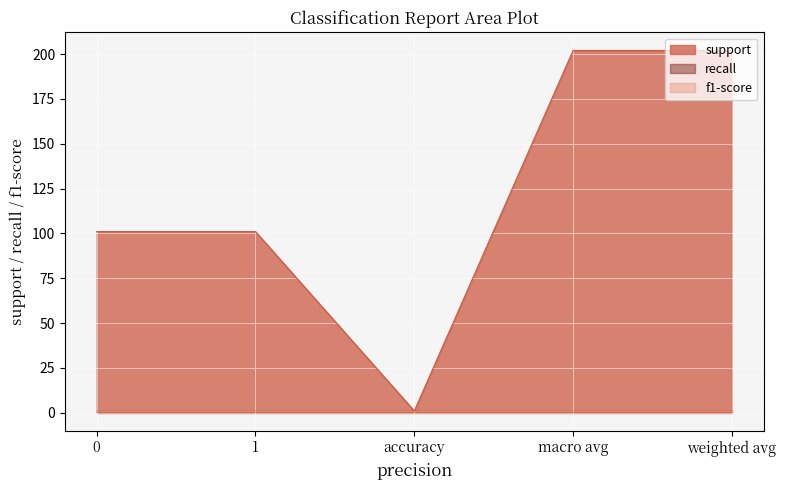

Between 0 and macro avg, which is larger?

macro avg